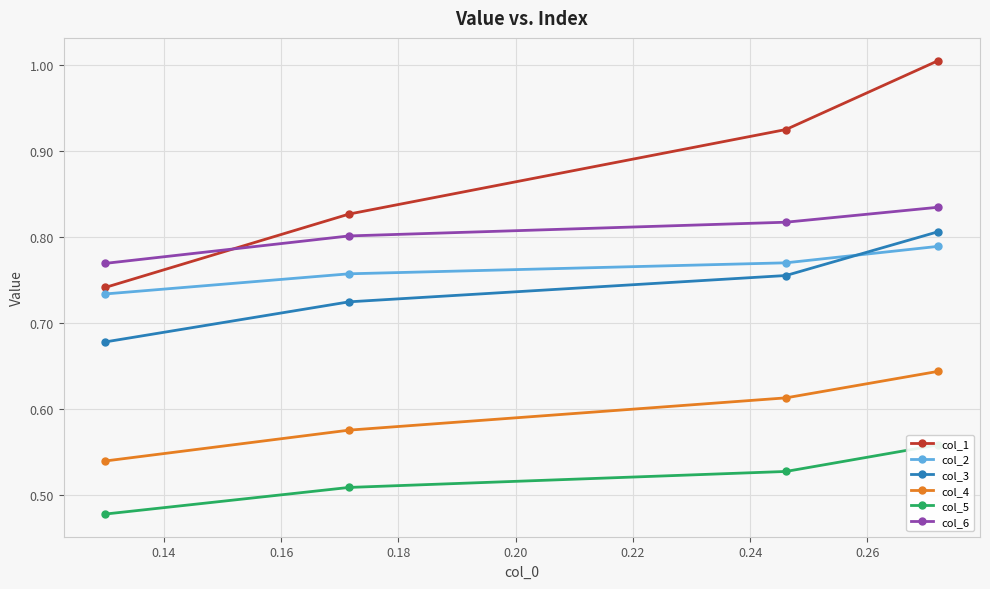

True or false: col_6 and col_3 intersect in this chart.

False